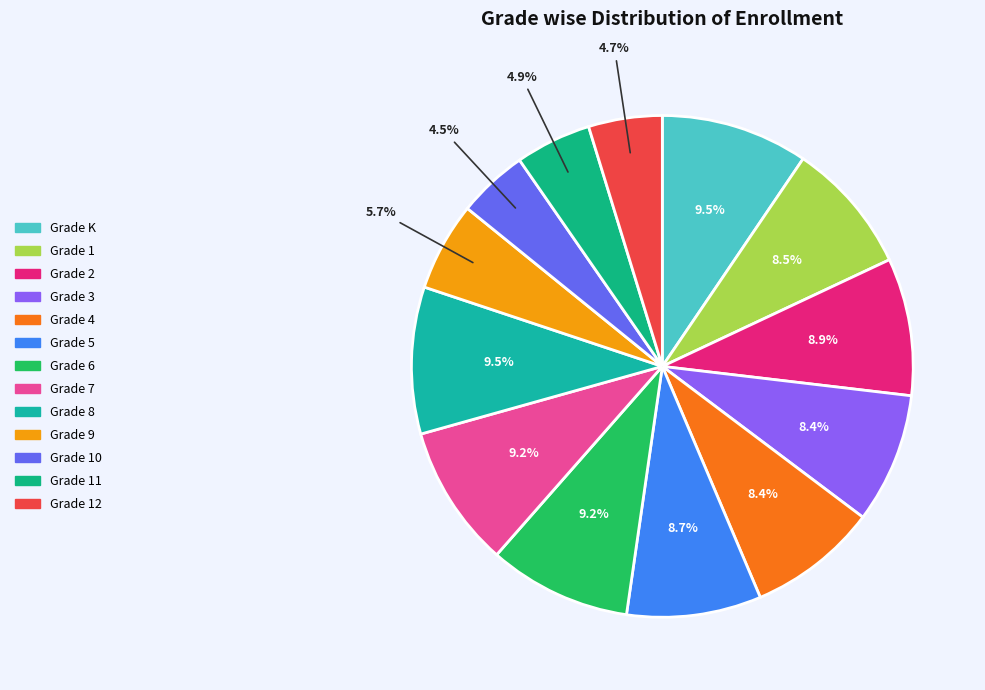

What is the smallest slice in the pie chart?

Grade 10